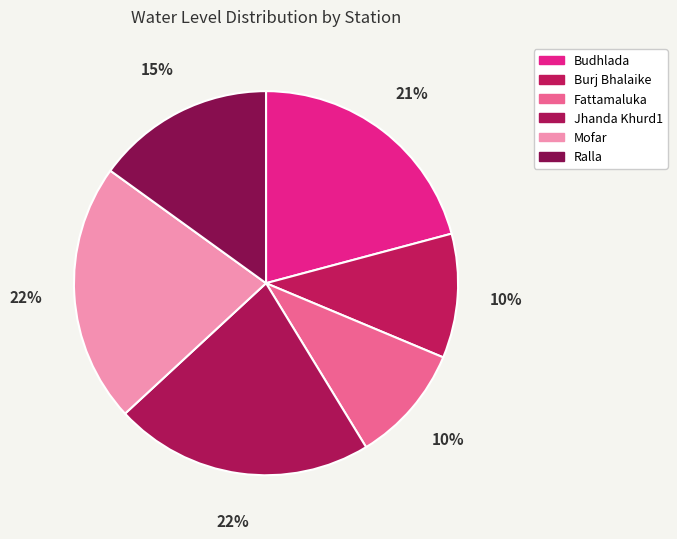

How many slices are in this pie chart?

6